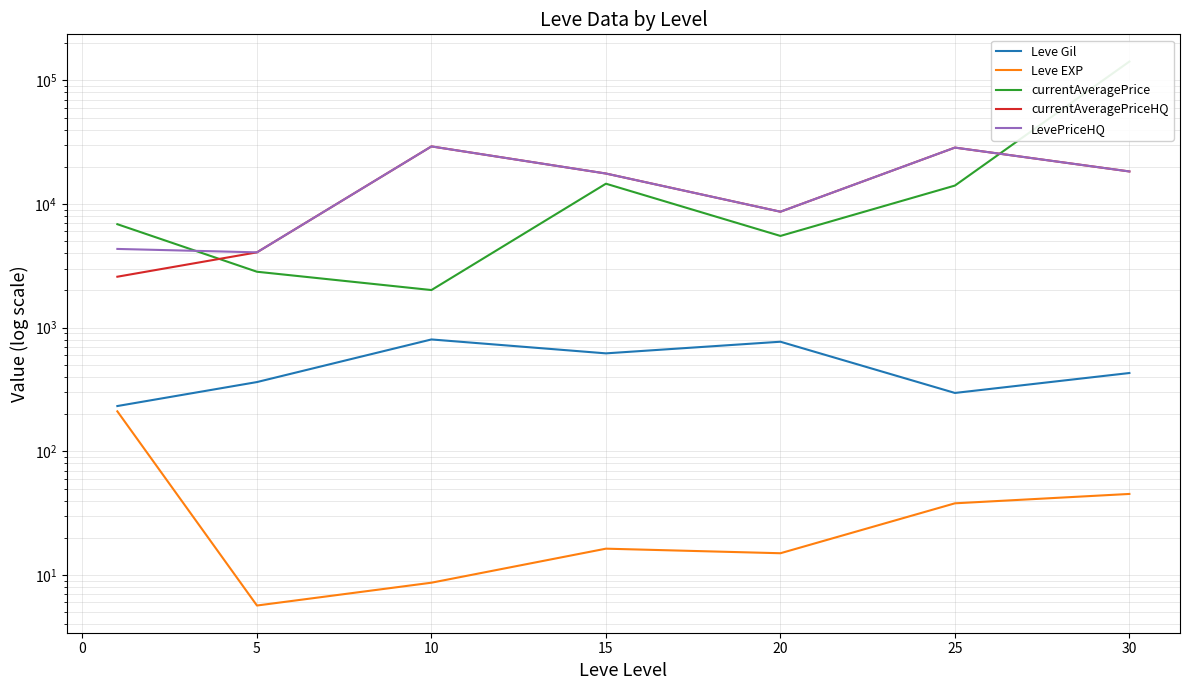

How many interior local valleys does the Leve Gil series have?

2